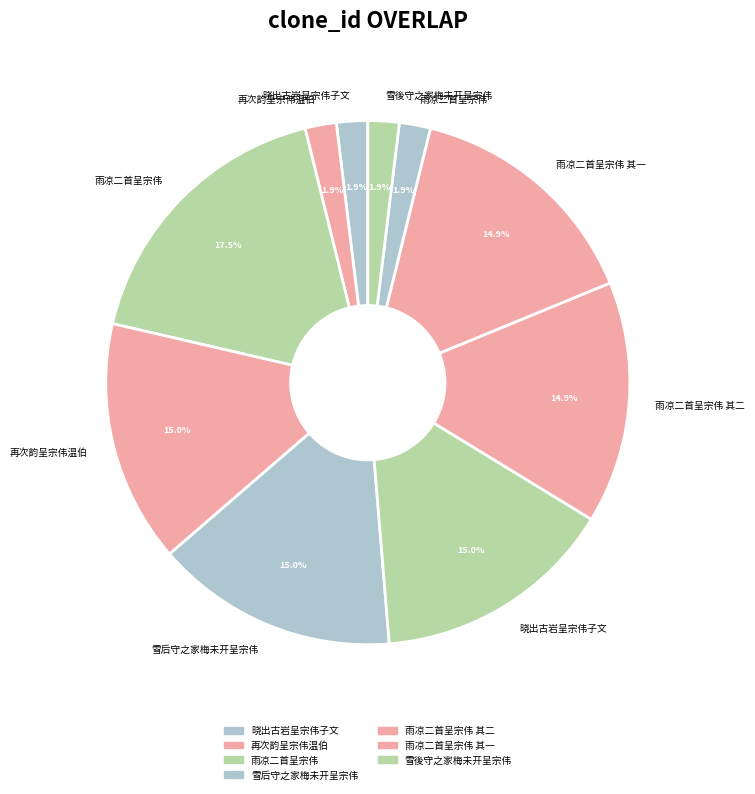

How many segments does this pie chart have?

10